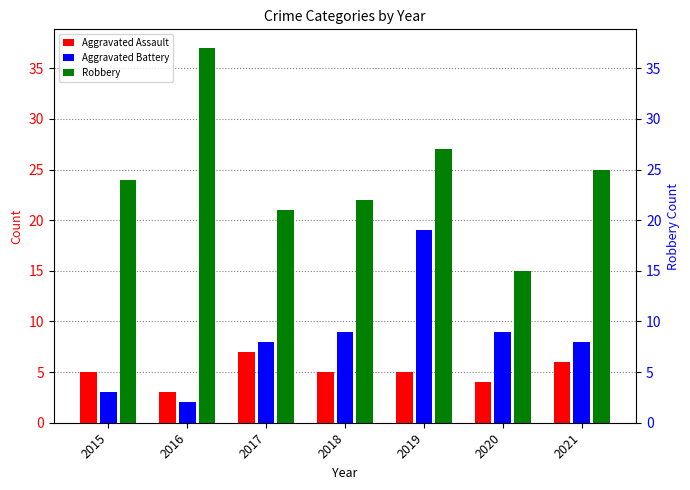

What value does the Aggravated Battery series have at 2018?

9